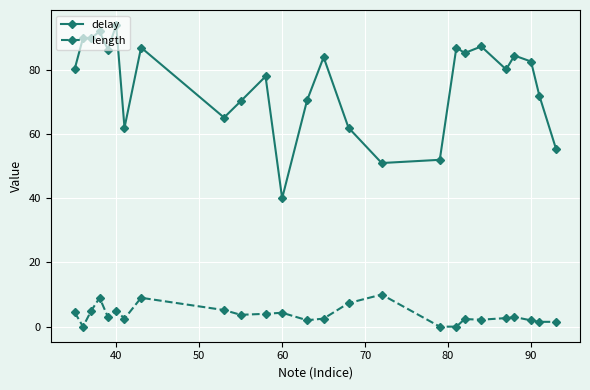

List the series in order of their peak value, lowest first.

length, delay